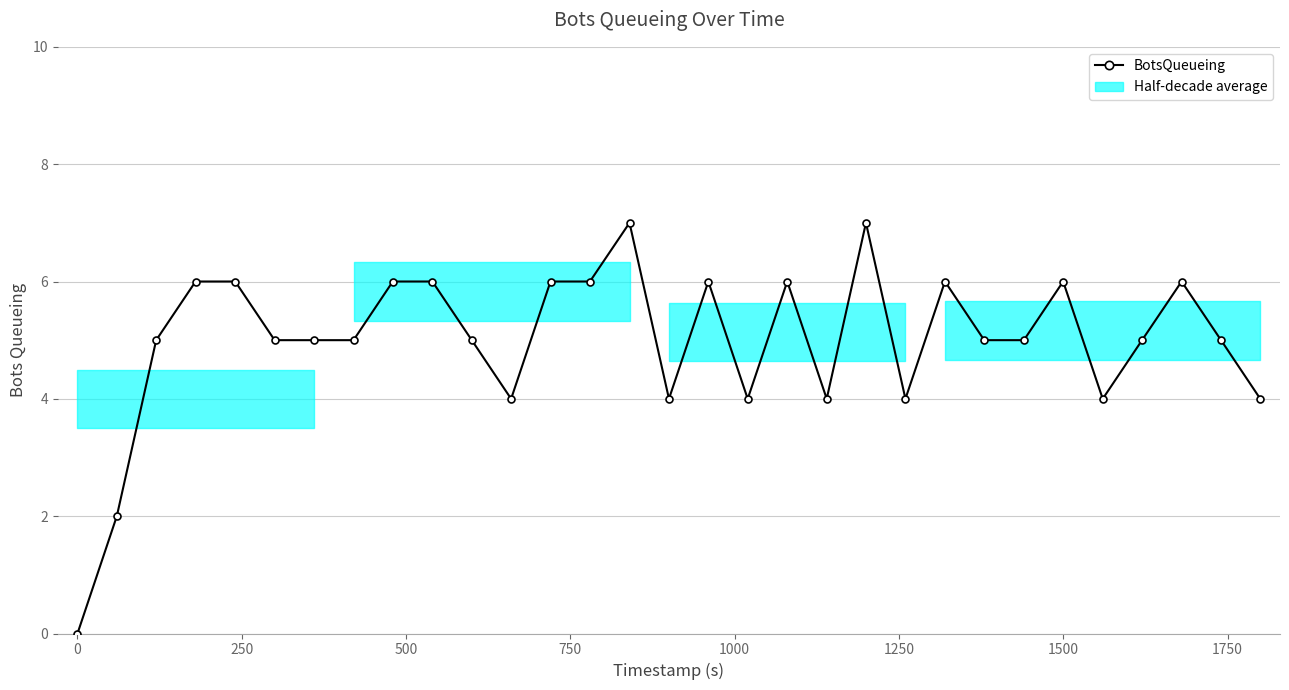

What is the approximate value at 750?

6